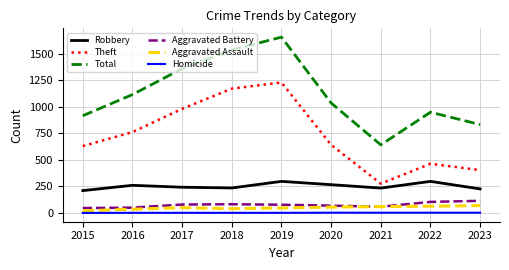

Which series has the widest spread of values?

Total